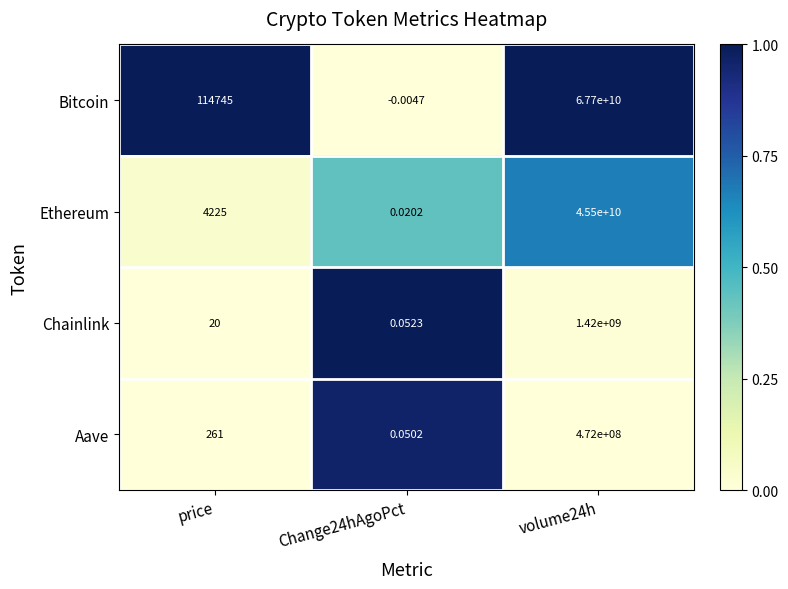

Which series has the largest total across all categories?

Bitcoin